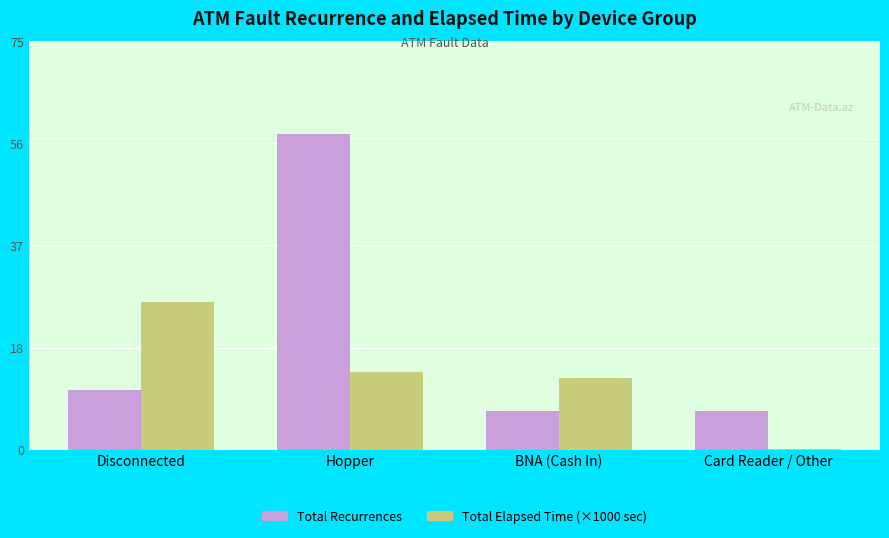

Is it true that Total Recurrences equals 9.7 at BNA (Cash In)?

False